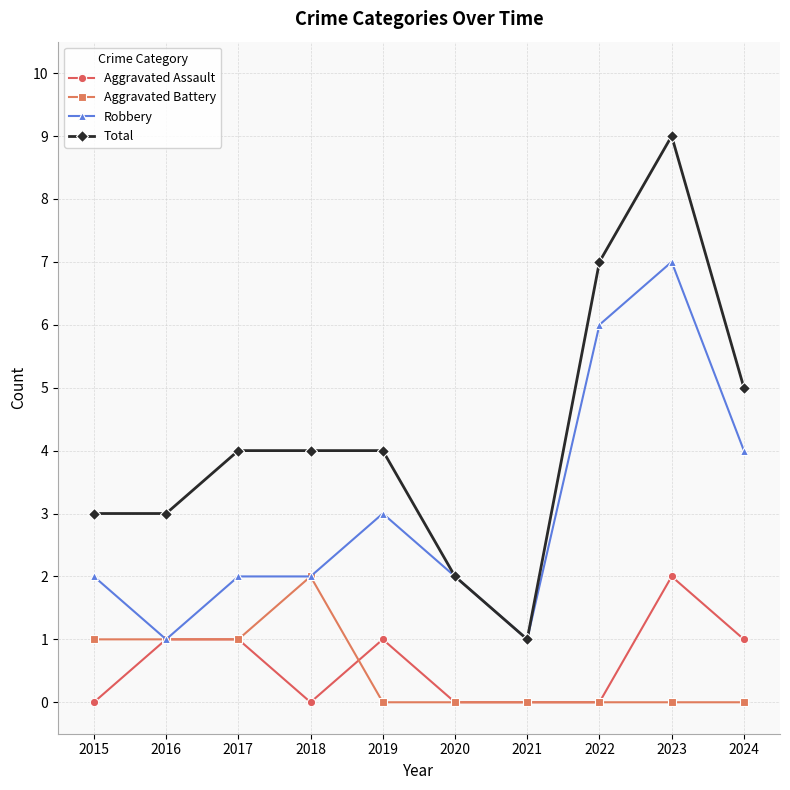

Is the value of Aggravated Assault at 2016 greater than the value of Aggravated Battery at 2023?

Yes